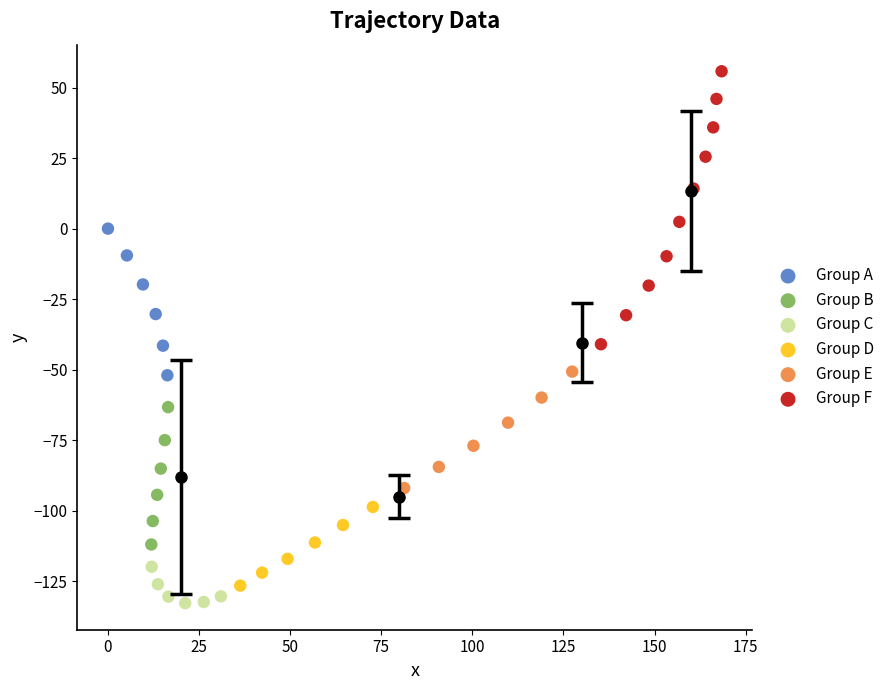

Which series reaches the maximum Y coordinate?

Group F